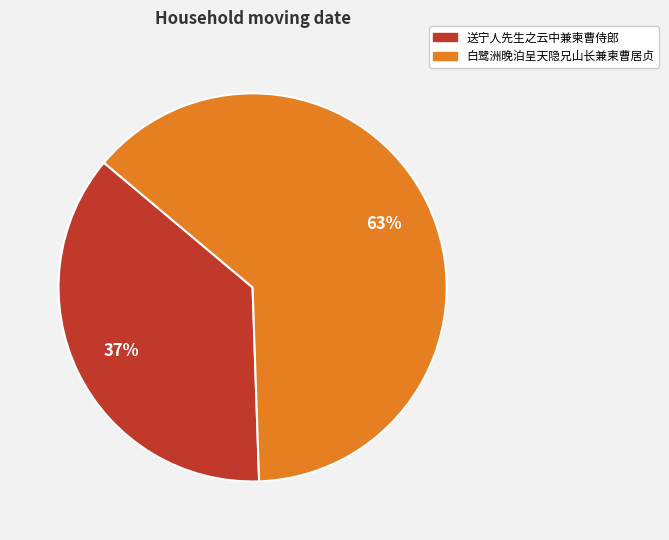

To the nearest percent, what portion does 送宁人先生之云中兼柬曹侍郎 represent?

37%